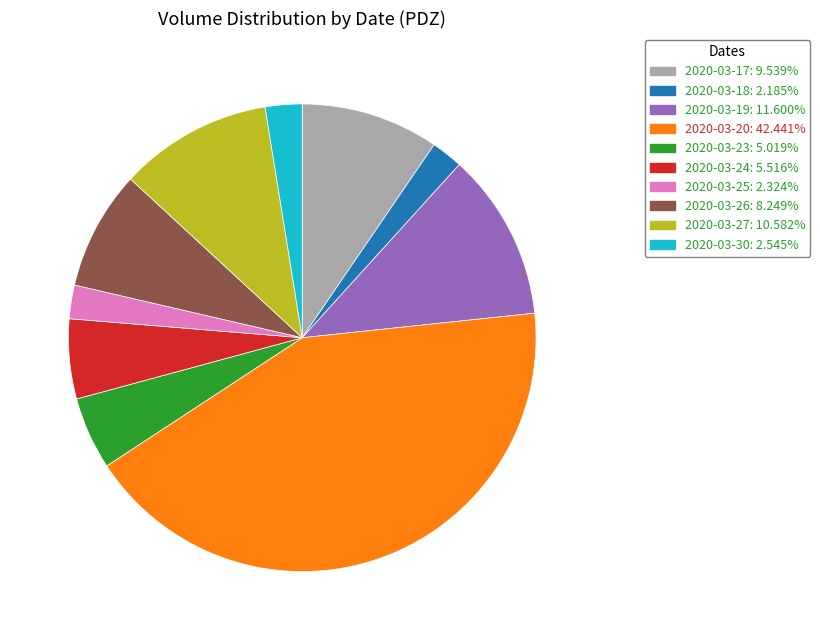

Do 2020-03-30: 2.545% and 2020-03-19: 11.600% together represent more than half of the pie?

No